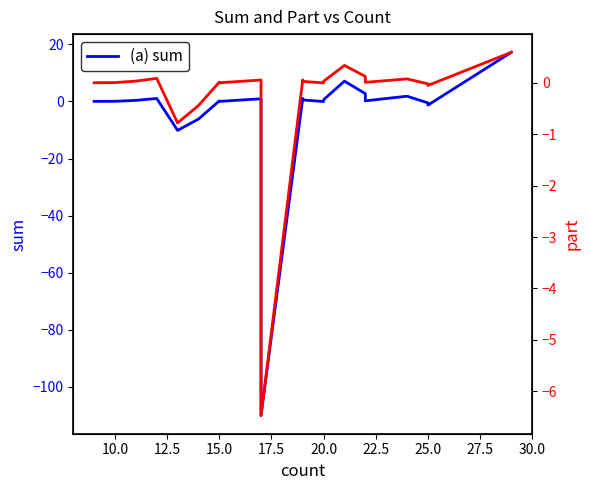

What is the maximum value shown in the chart?

17.2